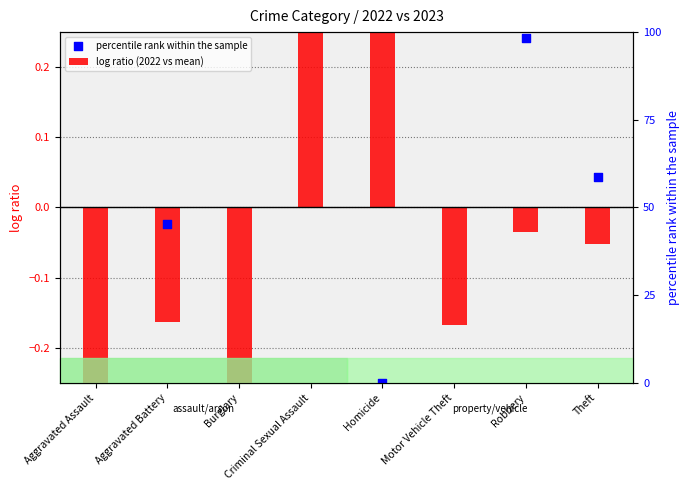

Which series has the largest total across all categories?

percentile rank within the sample